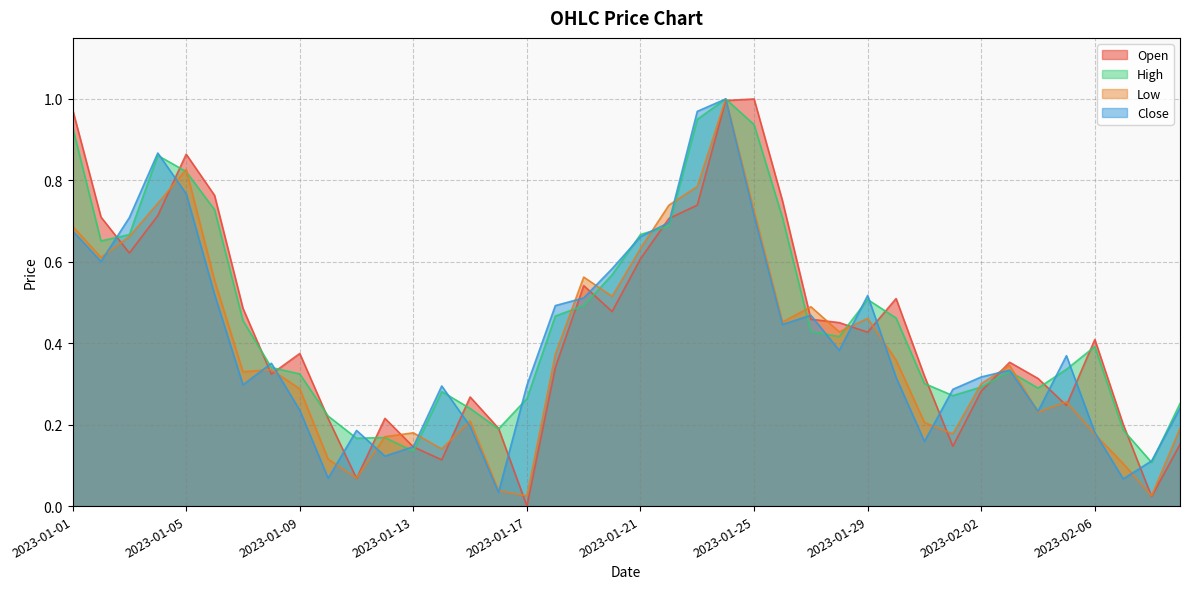

List the series in order of their peak value, highest first.

Open, High, Low, Close